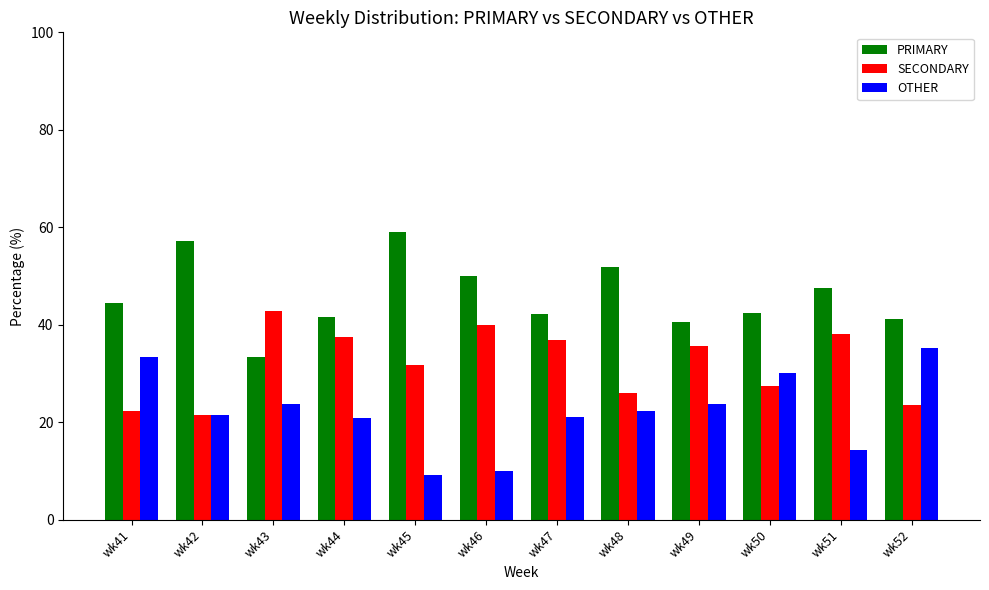

What is the average value of the OTHER series?

22.1